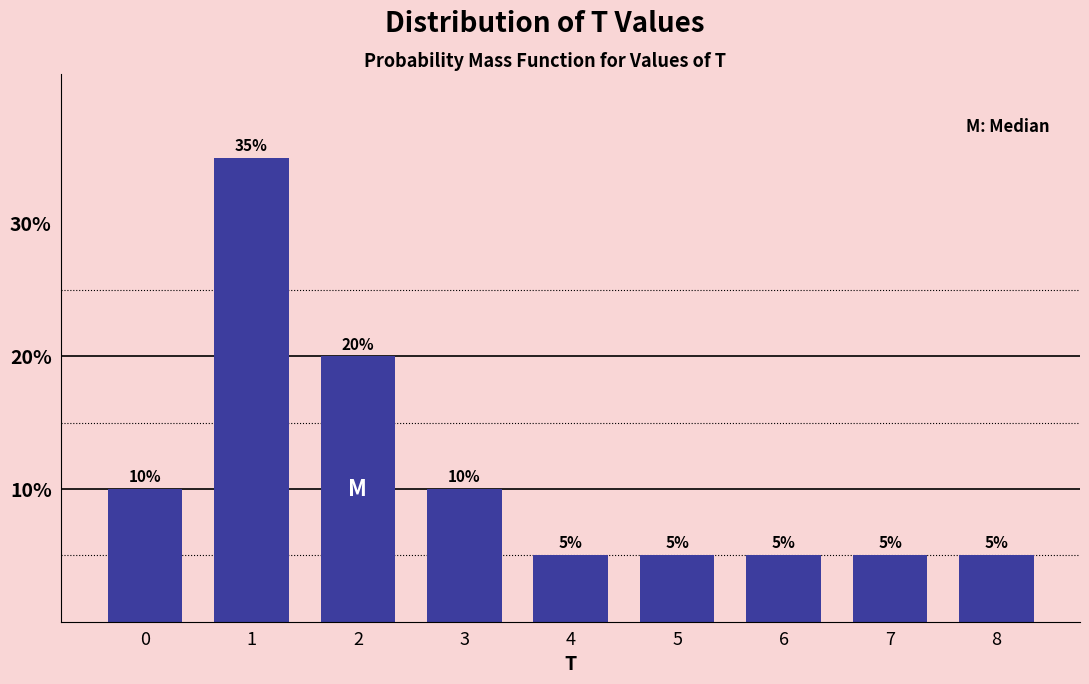

Reading right to left, transcribe all the data shown in this chart.

8=5	7=5	6=5	5=5	4=5	3=10	2=20	1=35	0=10